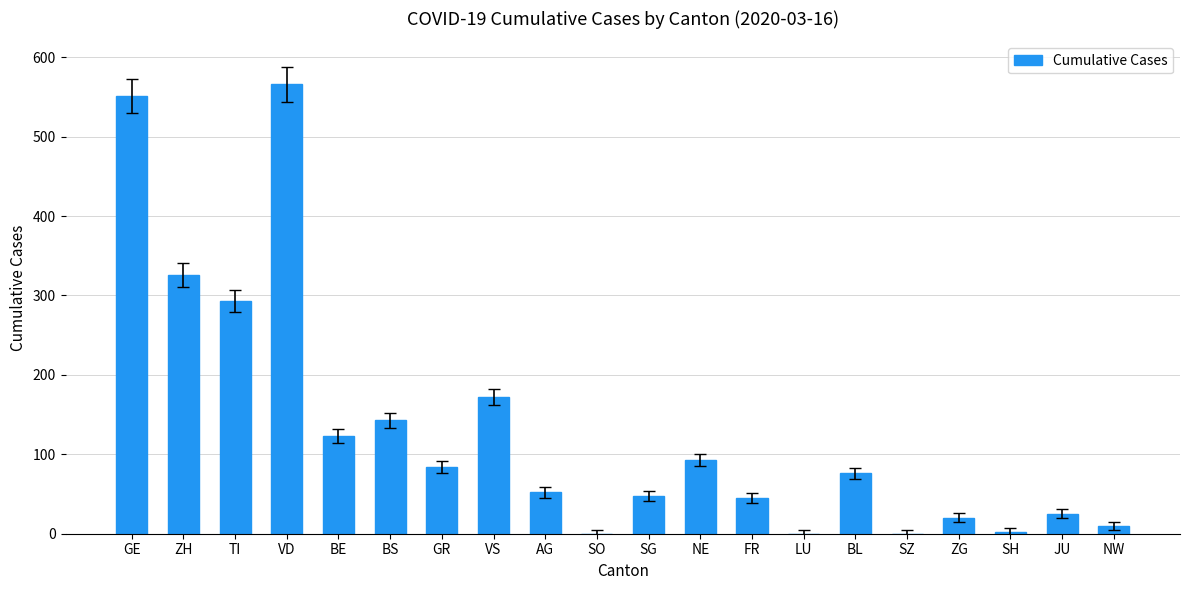

Approximately how many times larger is the value at BL compared to NW?

7.6